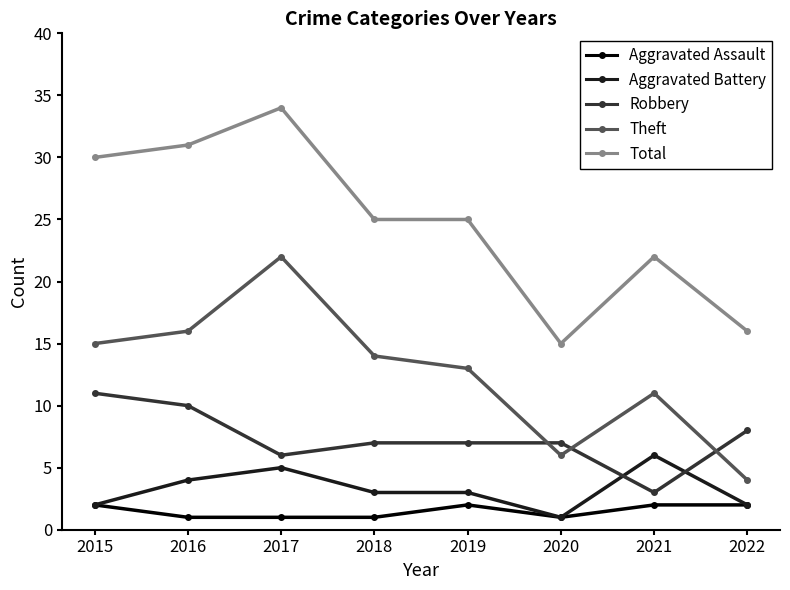

Rank the series by their maximum value, from highest to lowest.

Total, Theft, Robbery, Aggravated Battery, Aggravated Assault